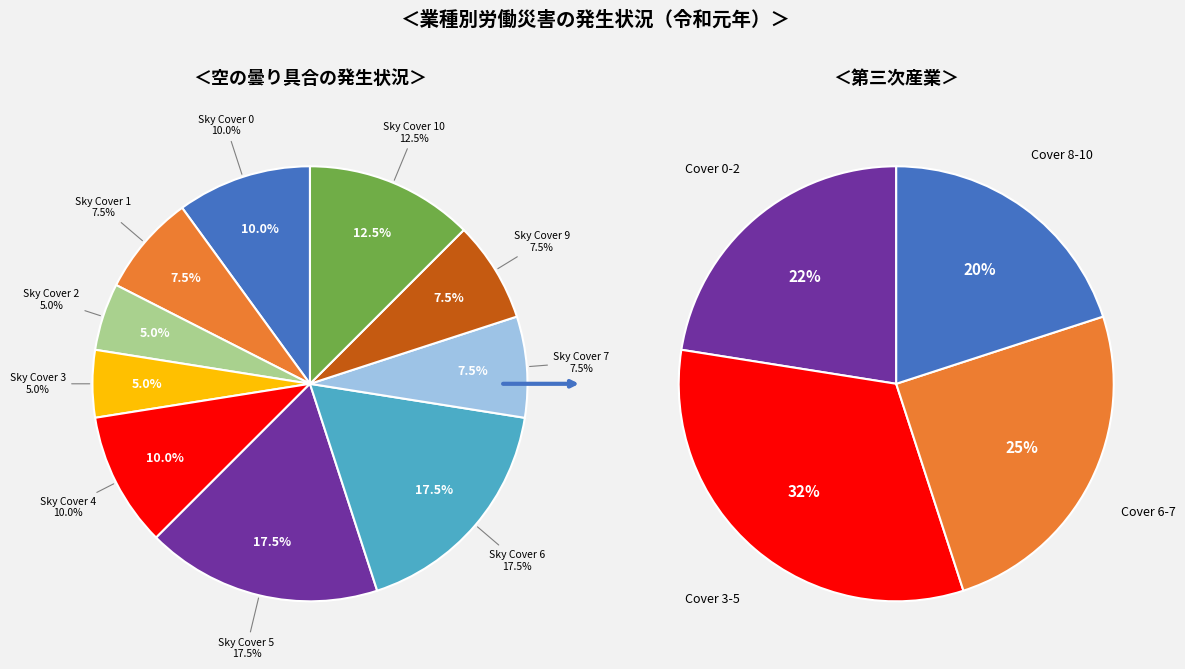

Does 6 account for over 50% of the chart?

No